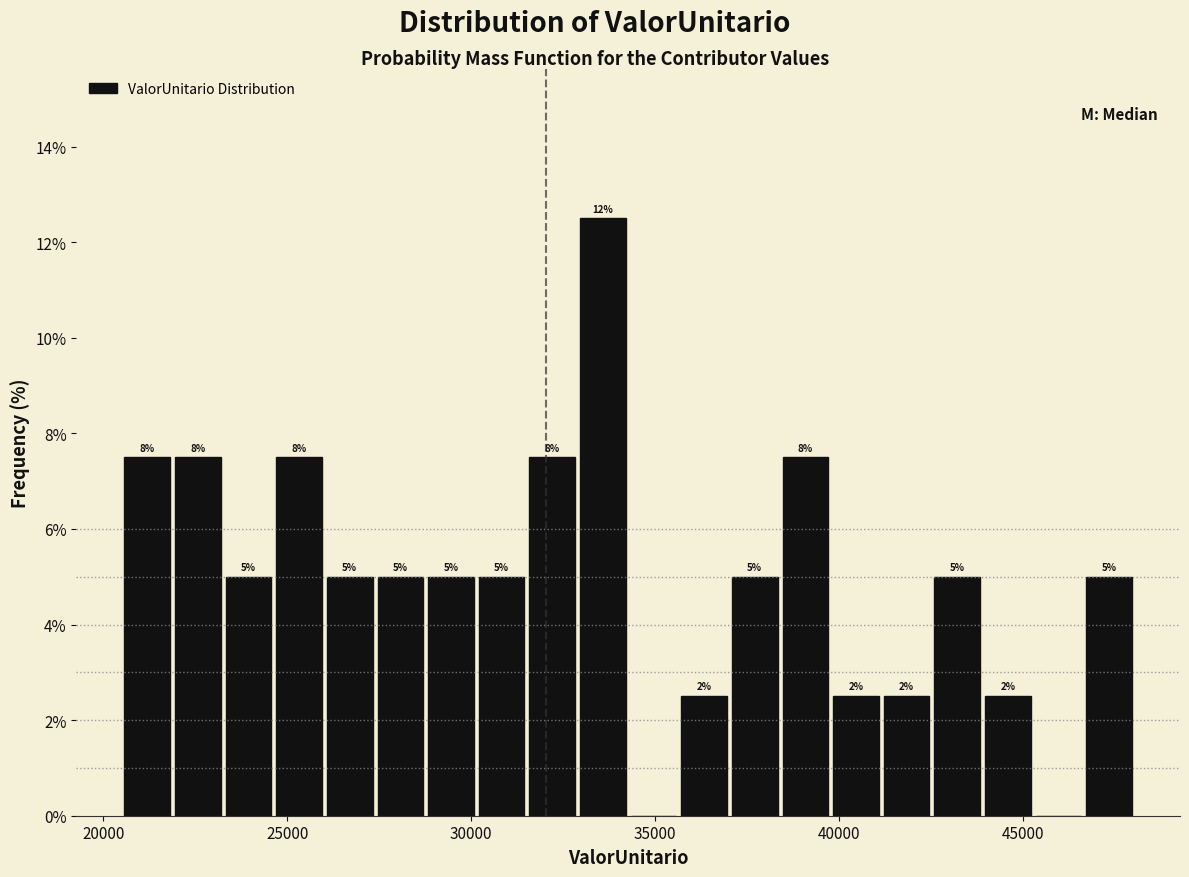

Read against the x-axis, roughly where is the centre of the tallest bar?

33500